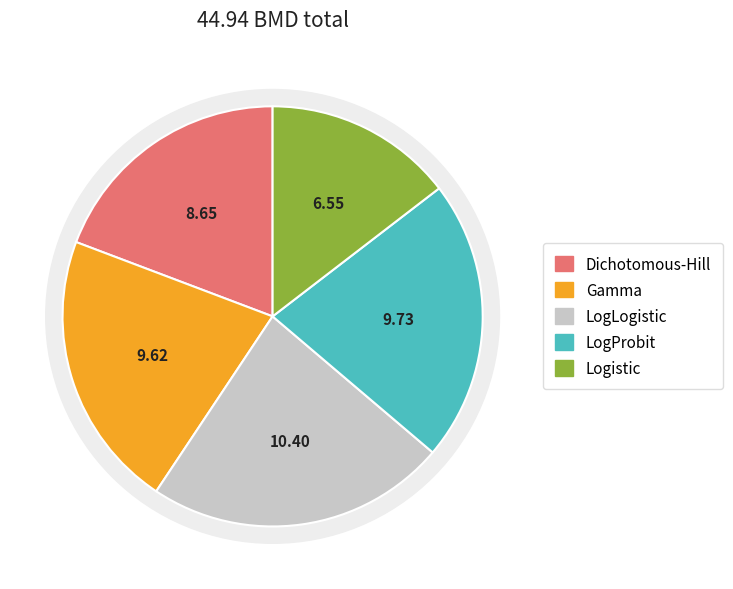

To the nearest percent, what portion does LogLogistic represent?

23%